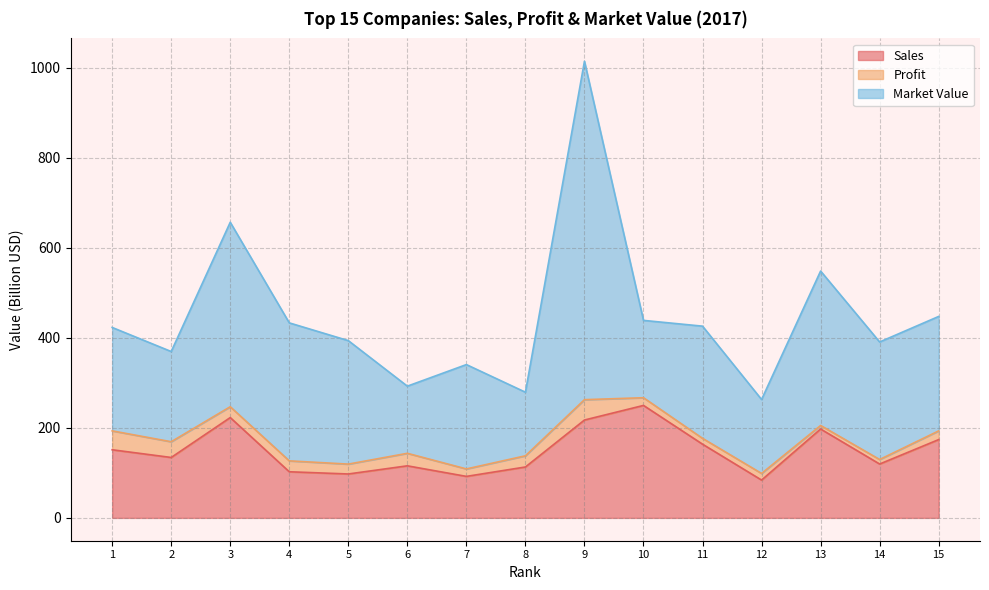

What are all the series names shown in the legend?

Sales, Profit, Market Value